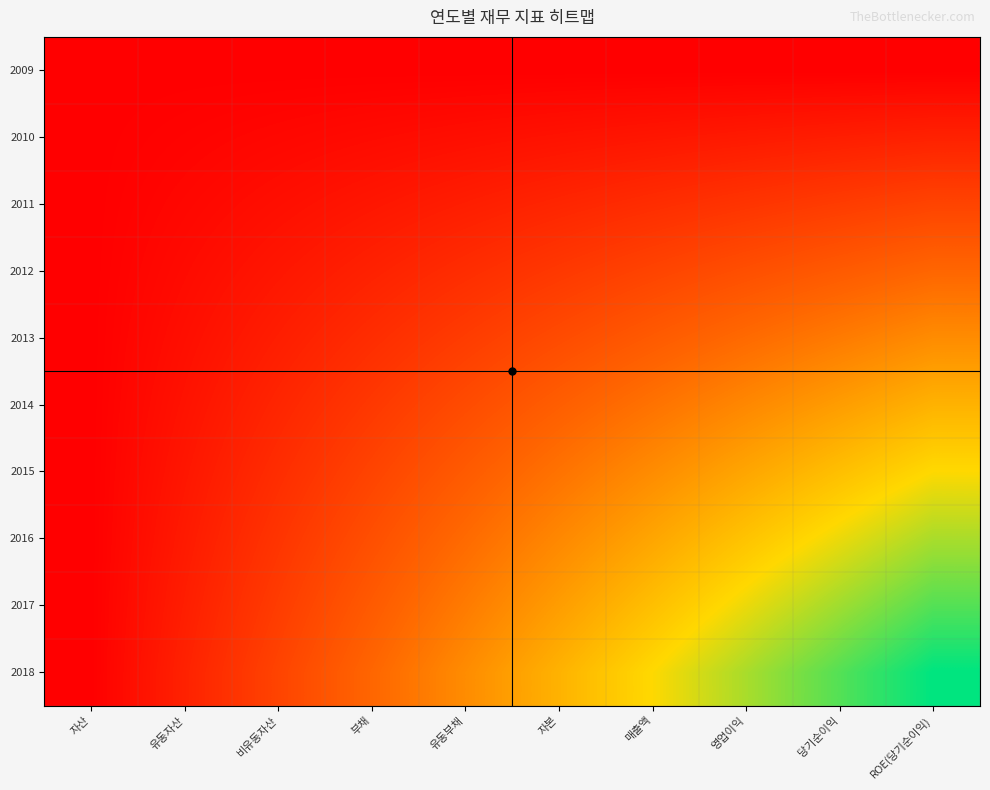

Rank the series by their maximum value, from lowest to highest.

2009, 2010, 2011, 2012, 2013, 2014, 2015, 2016, 2017, 2018